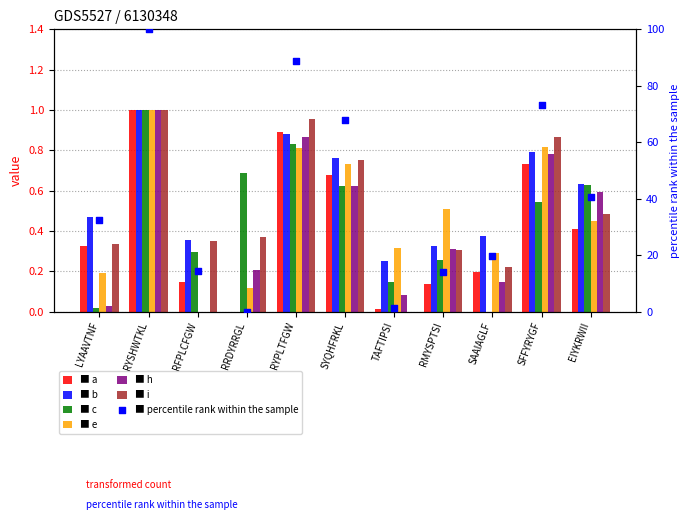

Which series contains the highest Y value?

a